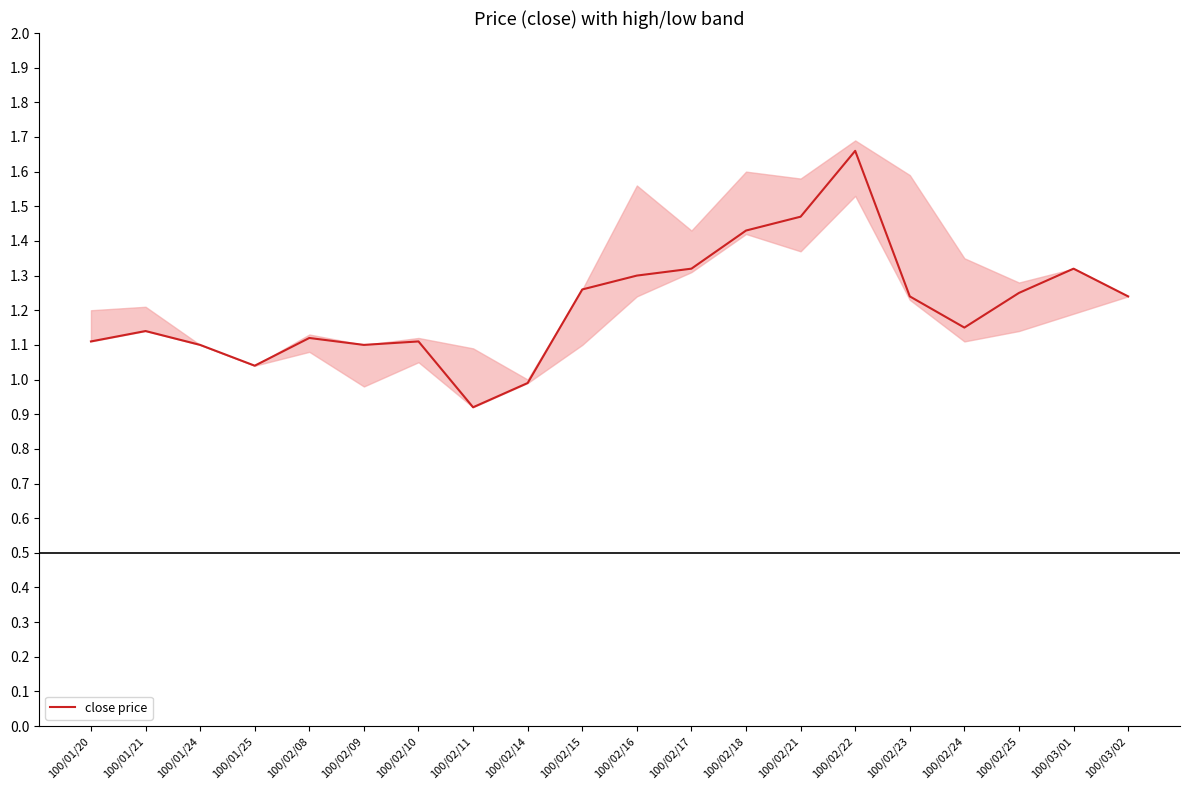

What is the maximum value shown in the chart?

1.7